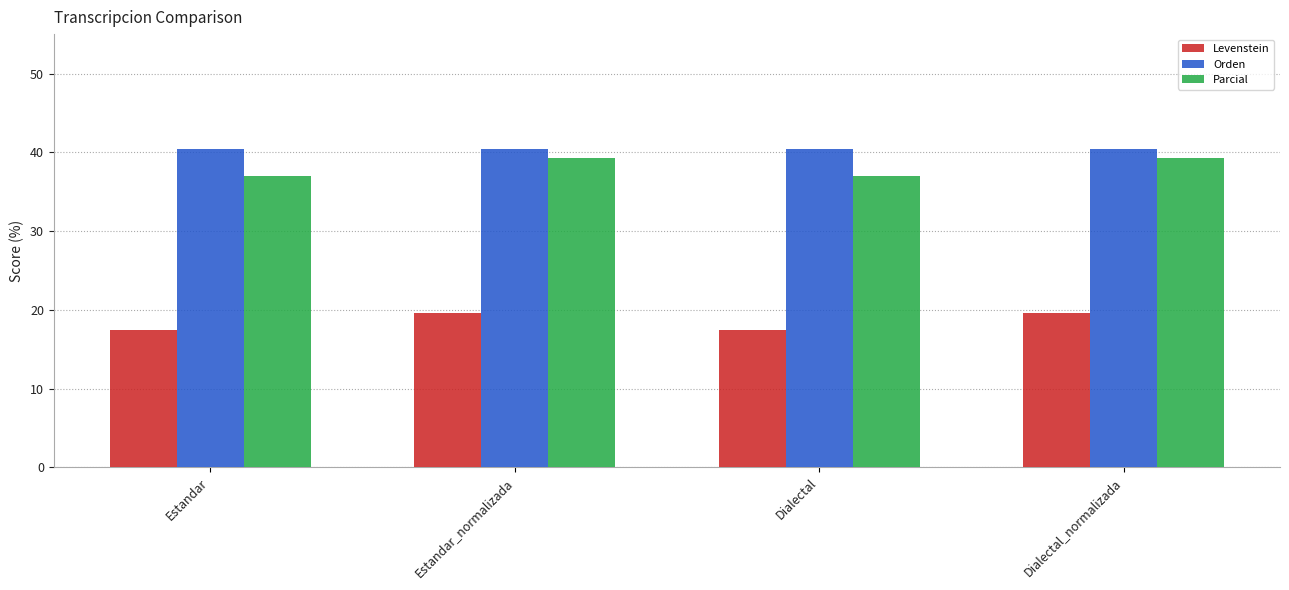

What is the difference between the Levenstein values at Estandar and Dialectal_normalizada?

2.2